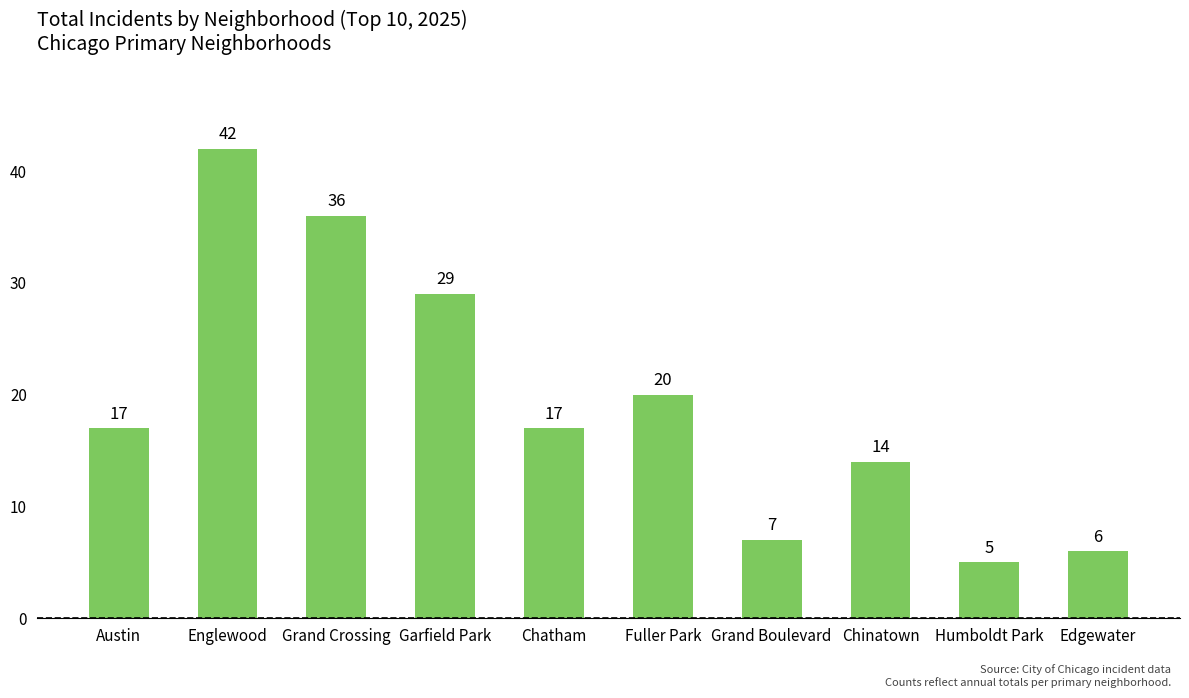

Does the chart contain stacked bars?

No